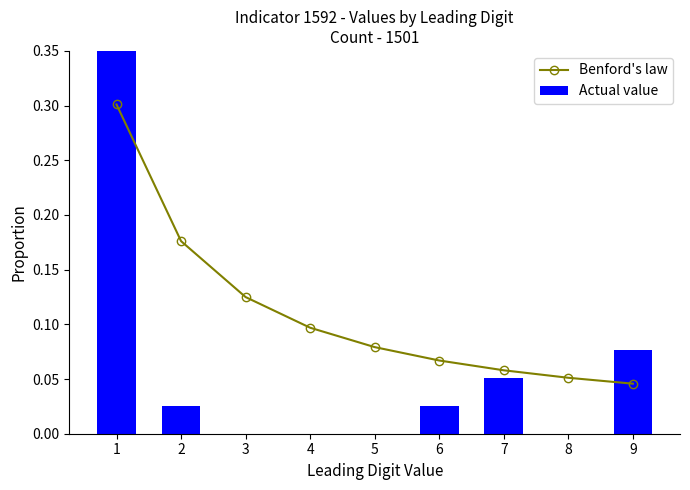

Which series has the widest spread of values?

Actual value